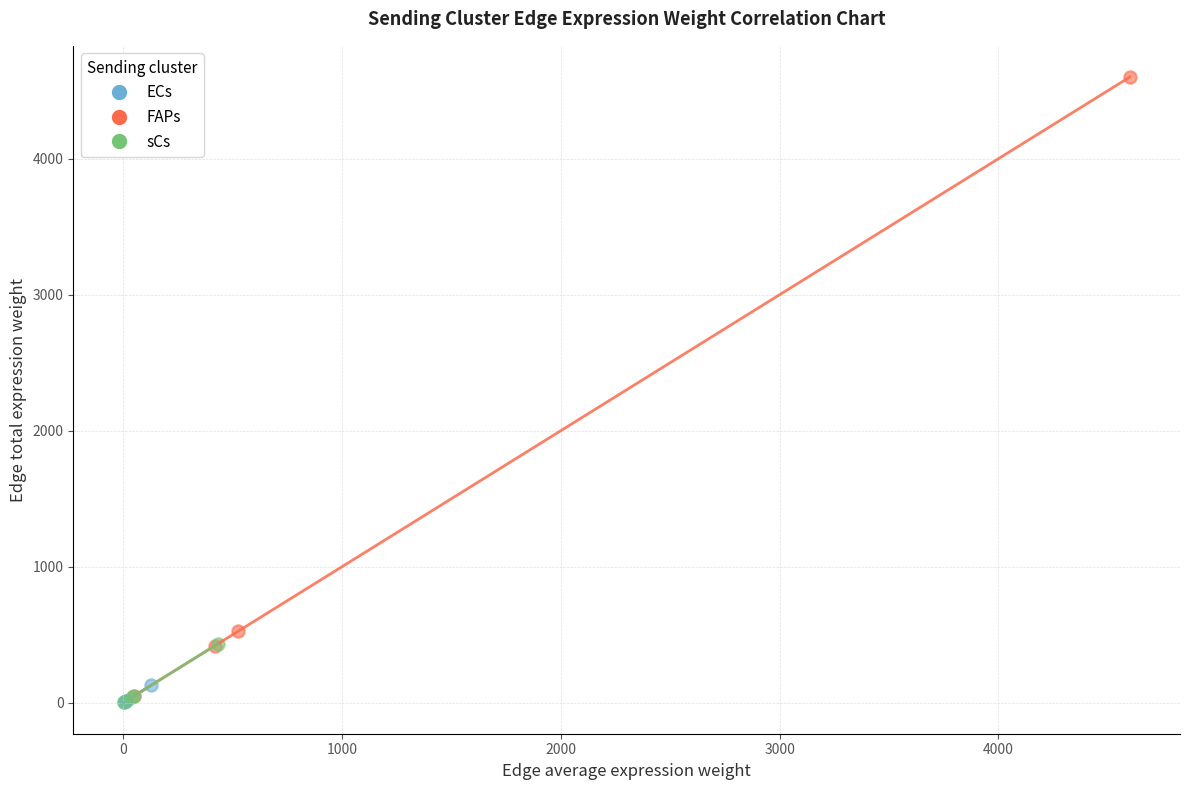

Which series has the largest Y range (max minus min)?

FAPs